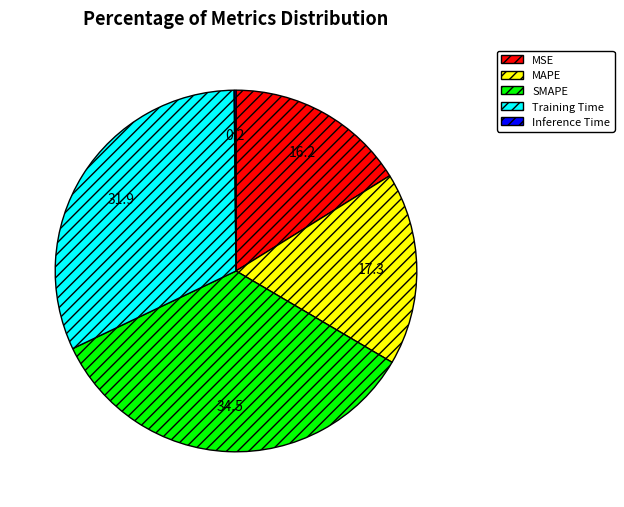

Is there a majority slice in this chart?

No